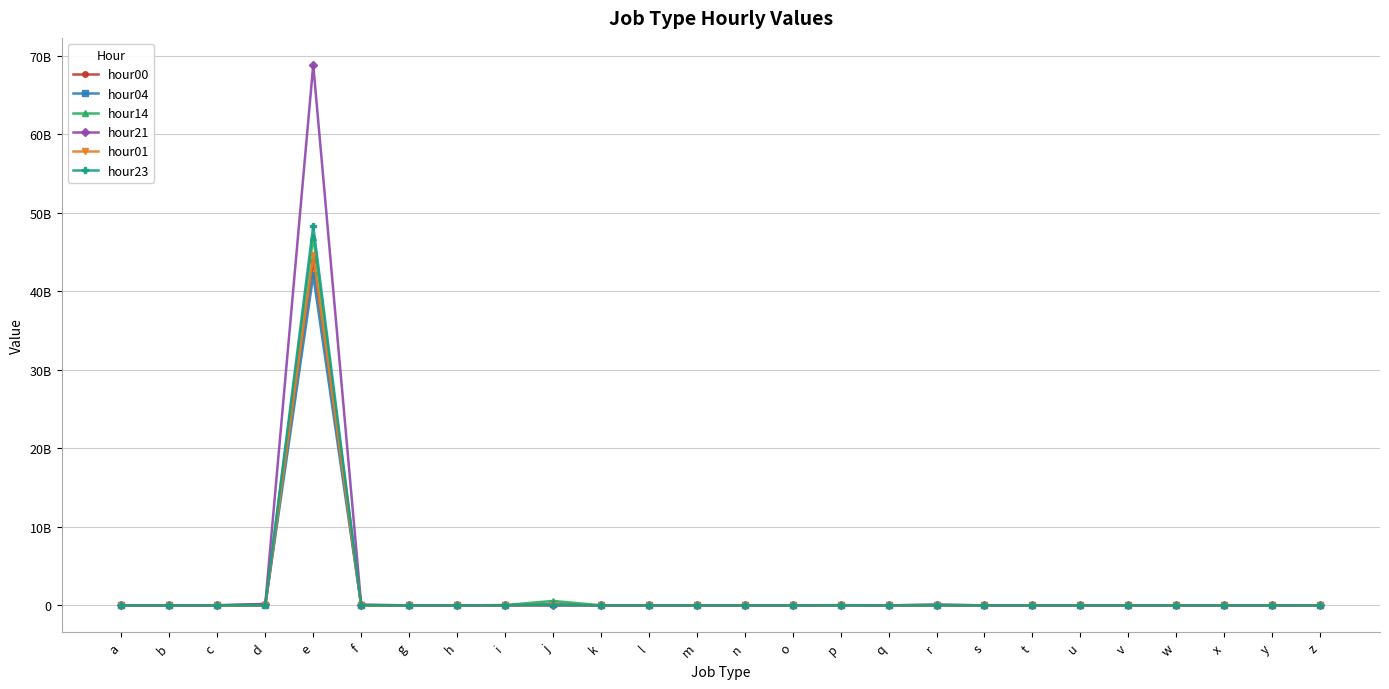

Is this an area chart (filled region under the line)?

No